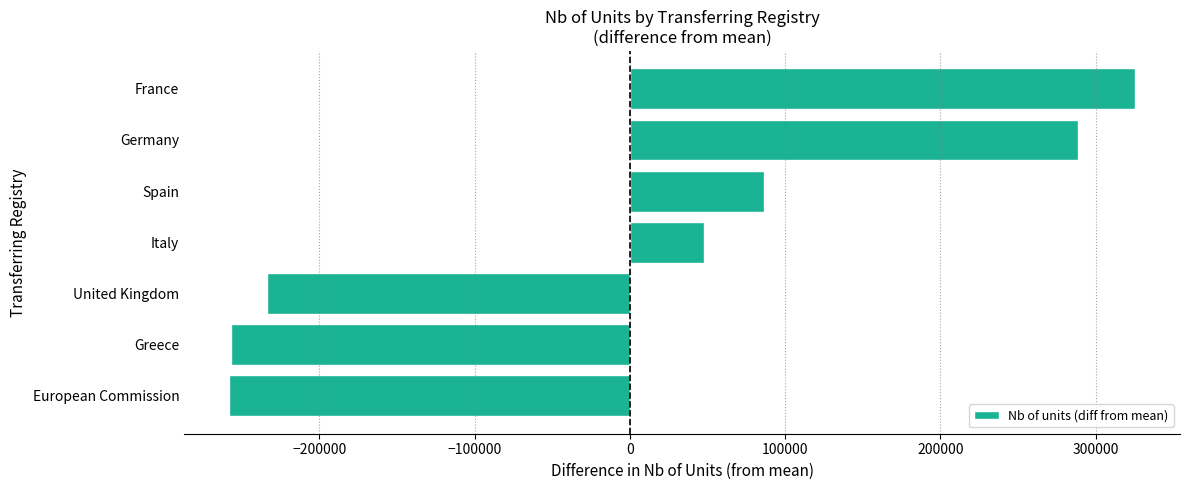

The chart shows a value of -233839.7 at United Kingdom. True or false?

True